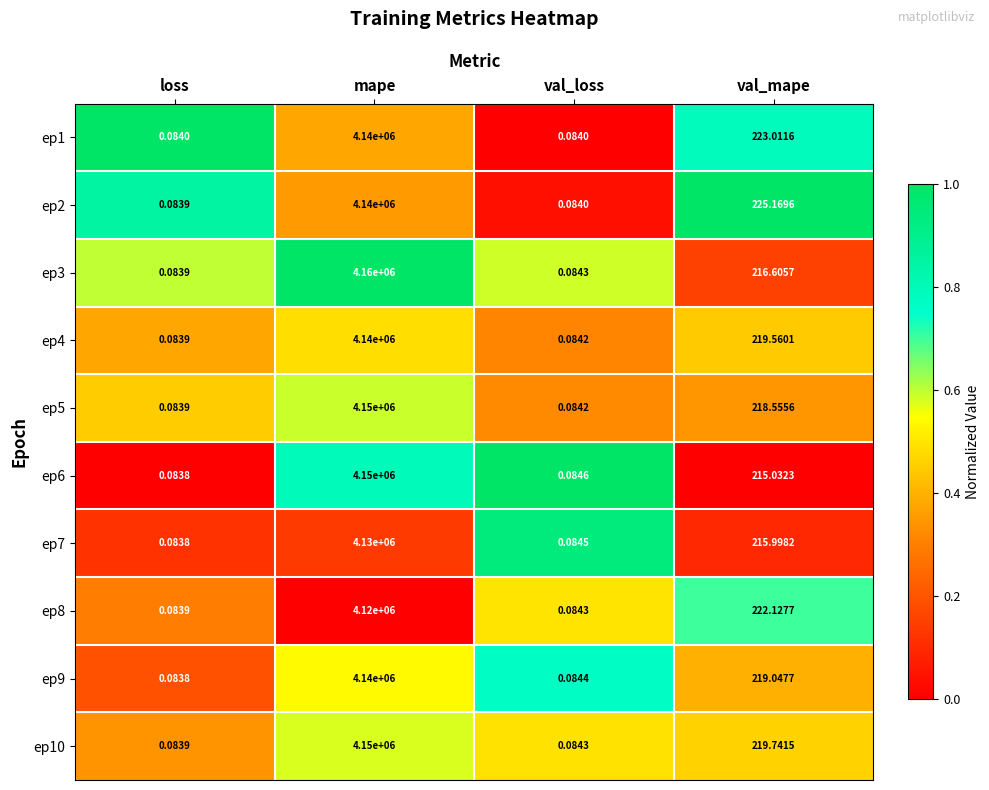

Which category has the lowest value across all series?

loss